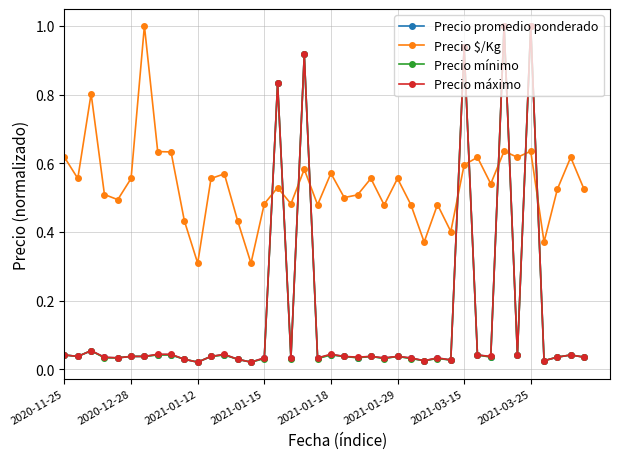

At how many categories does at least one series exceed 0?

40